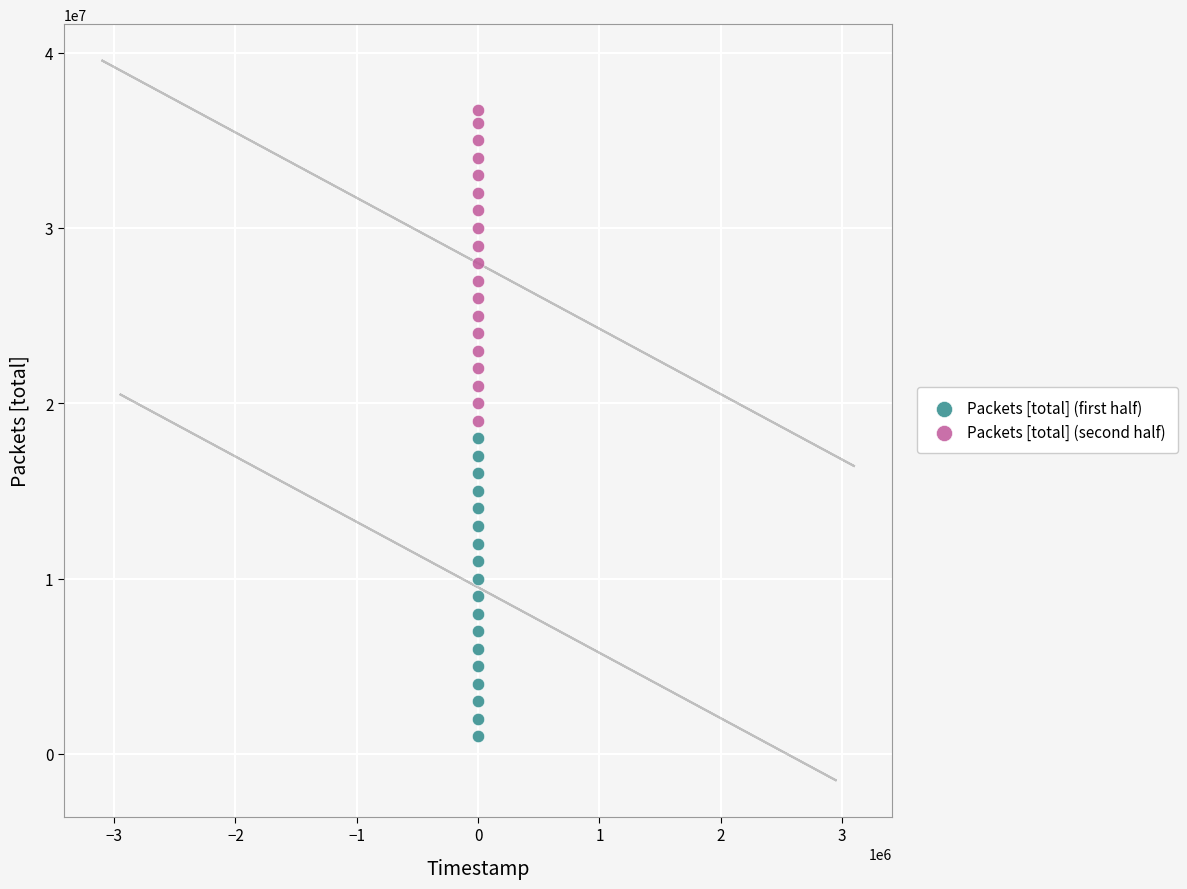

Which series reaches the maximum Y coordinate?

Packets [total] (second half)